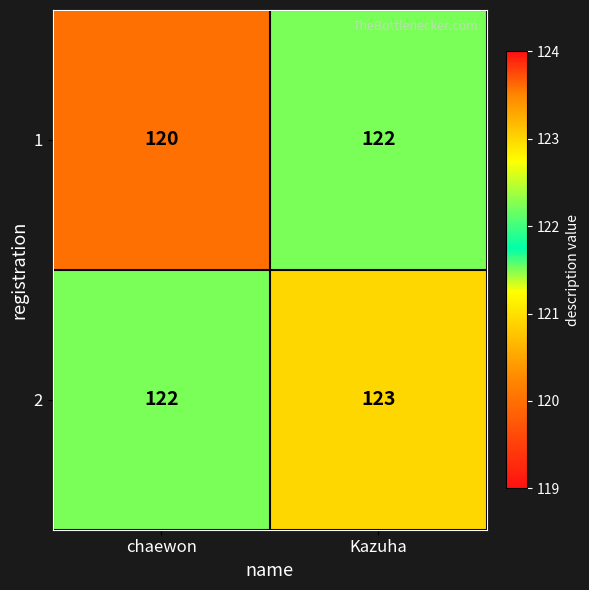

What is the approximate value of 1 at chaewon?

120